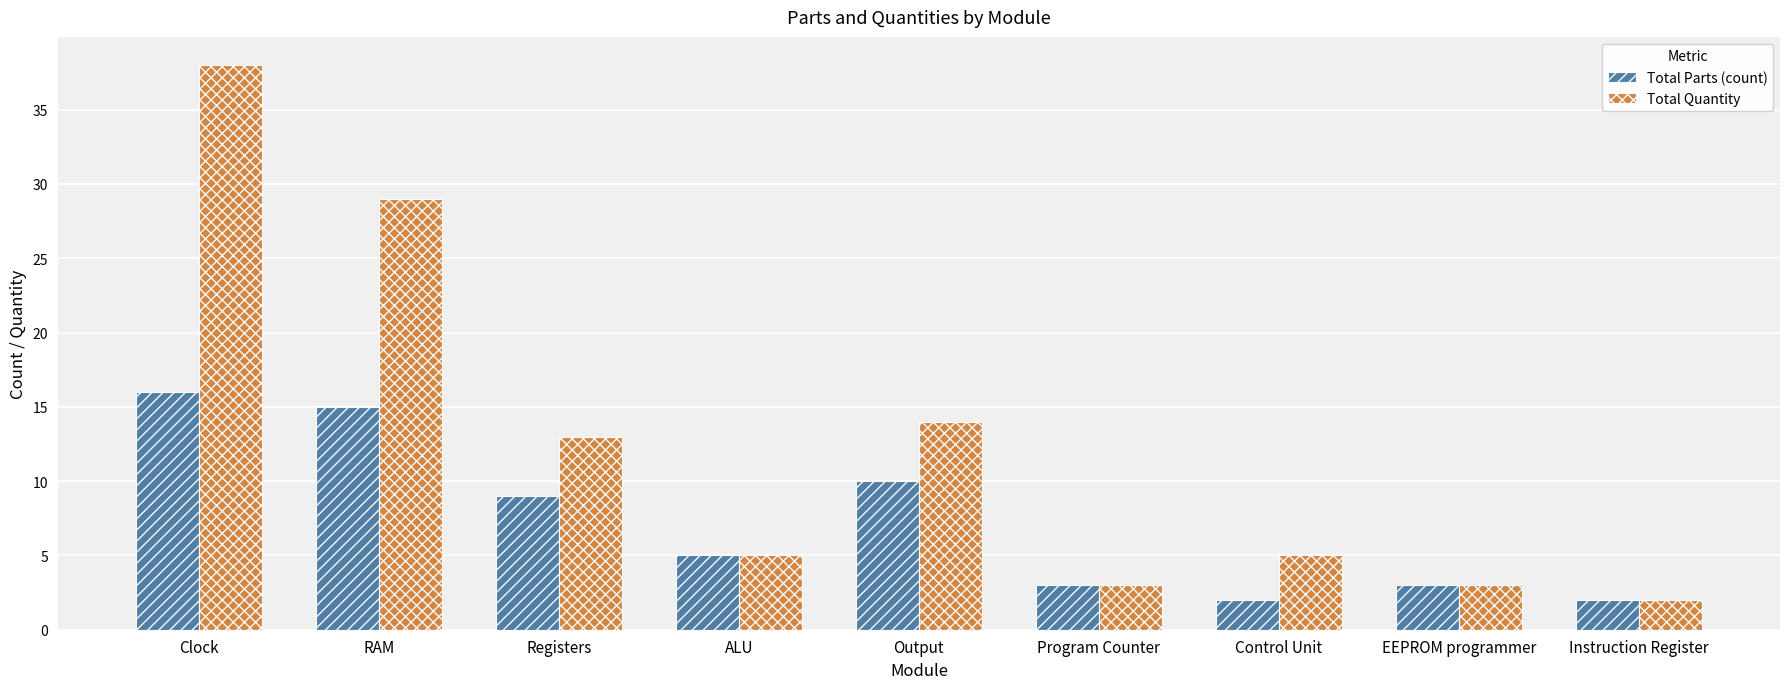

How many groups of bars are there?

9